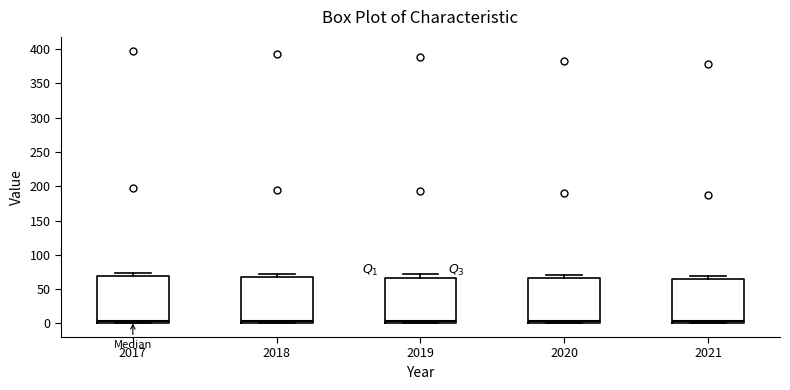

Reading left to right, read every box against the y-axis: the position of its median line, the range the box covers, and the ends of its whiskers. The values are not printed on the chart, so give them approximately, as read against the axis.

2017: median 5, box 0 to 70, whiskers 0 to 75
2018: median 5, box 0 to 70, whiskers 0 to 70 (just above the box's upper edge)
2019: median 5, box 0 to 65, whiskers 0 to 70
2020: median 5, box 0 to 65, whiskers 0 to 70
2021: median 5, box 0 to 65, whiskers 0 to 70